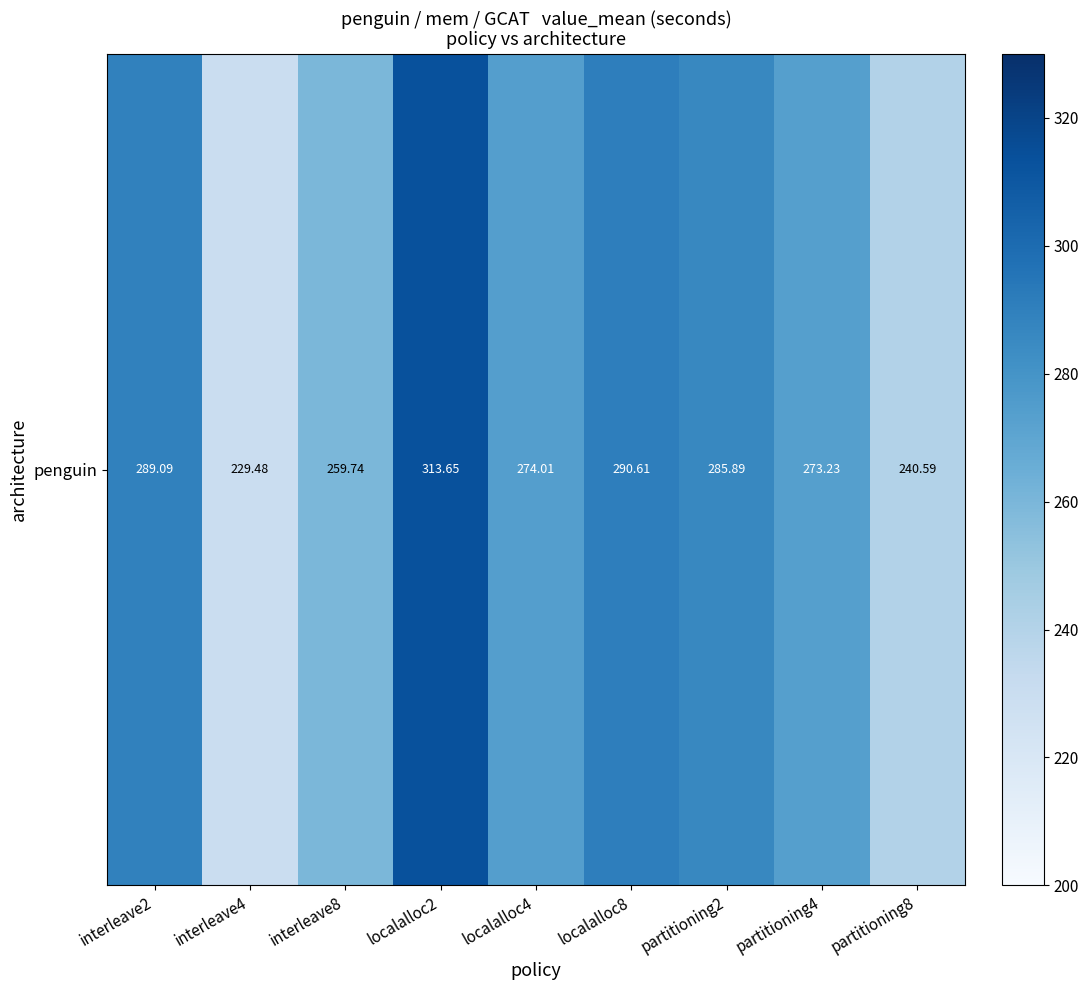

Rank the categories by value from highest to lowest.

localalloc2, localalloc8, interleave2, partitioning2, localalloc4, partitioning4, interleave8, partitioning8, interleave4